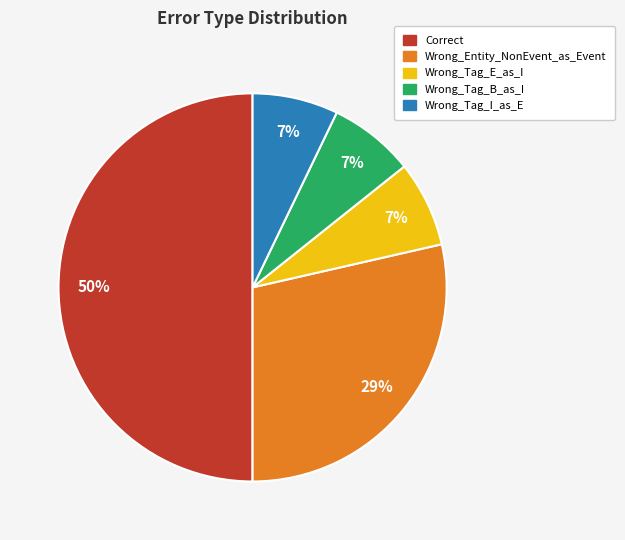

Combined, do Wrong_Tag_E_as_I and Wrong_Tag_B_as_I account for over 50%?

No